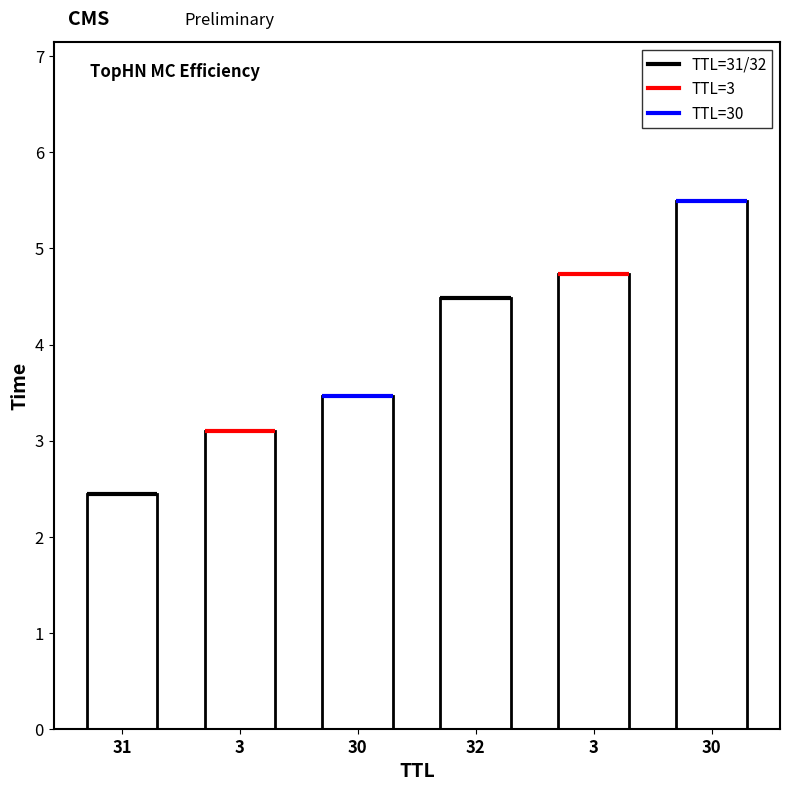

Rank the categories by value from highest to lowest.

30, 3, 32, 30, 3, 31